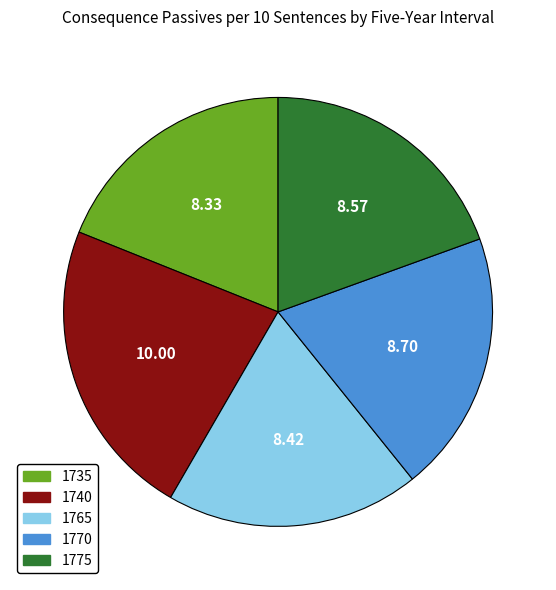

Which has a higher value, 1765 or 1740?

1740